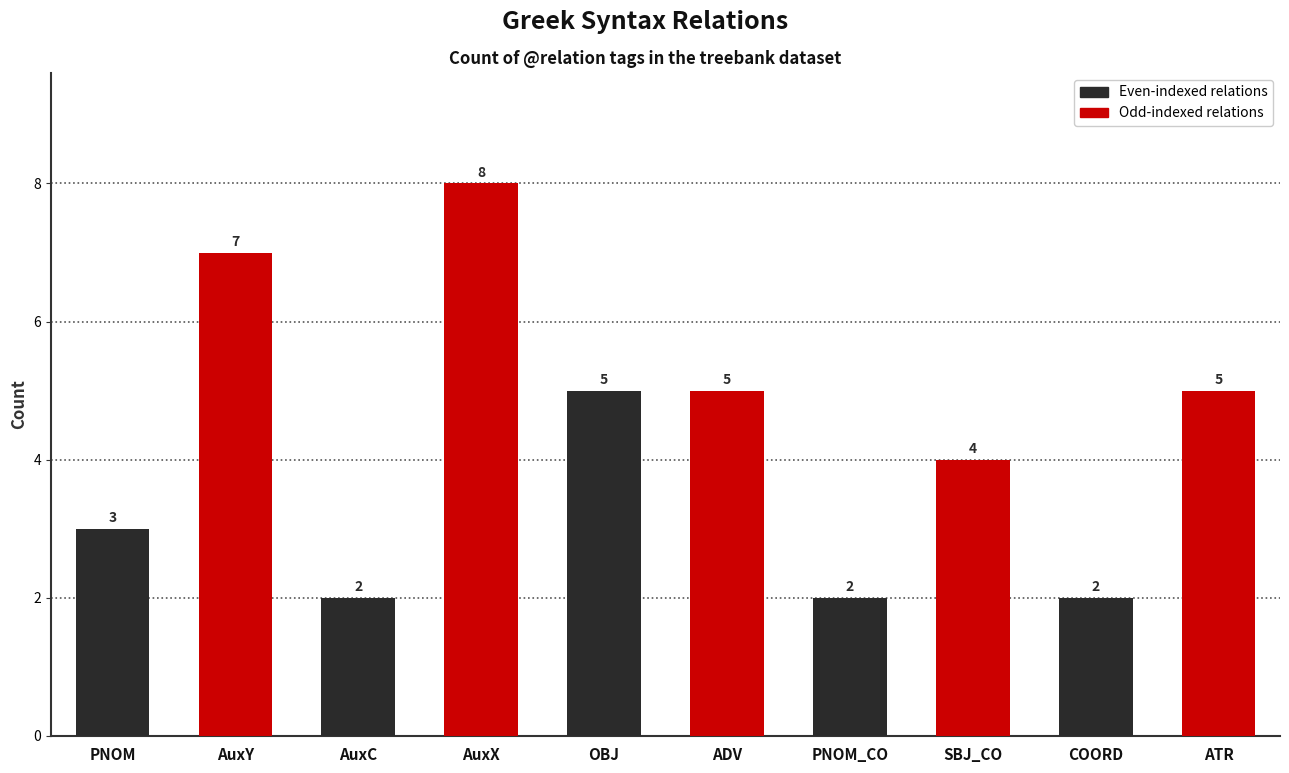

What is the sum of all values?

43